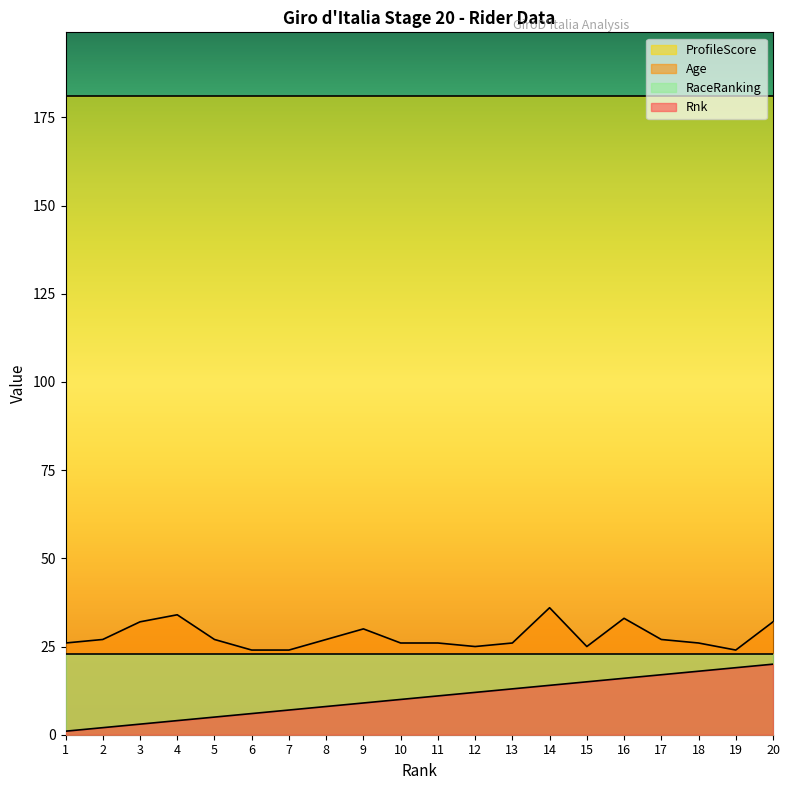

What is the average value of the Age series?

28